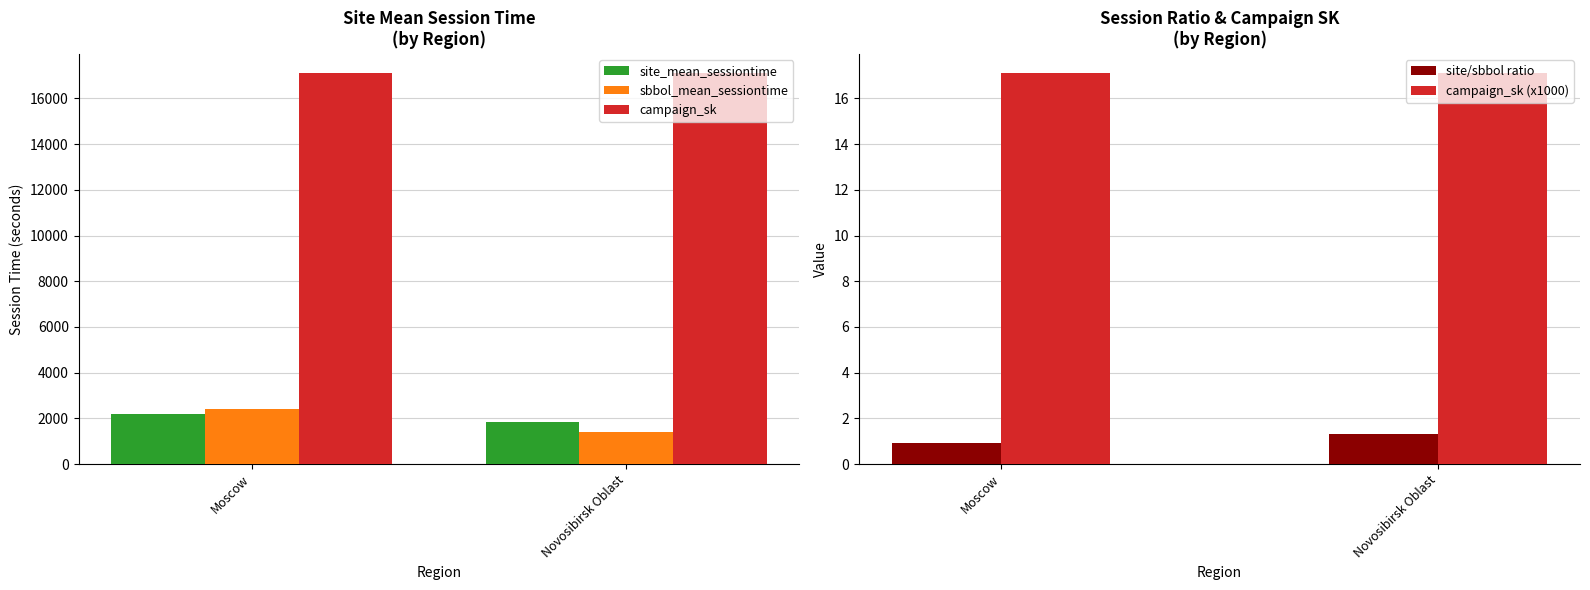

What is the total value across all series at Novosibirsk Oblast?

20386.9